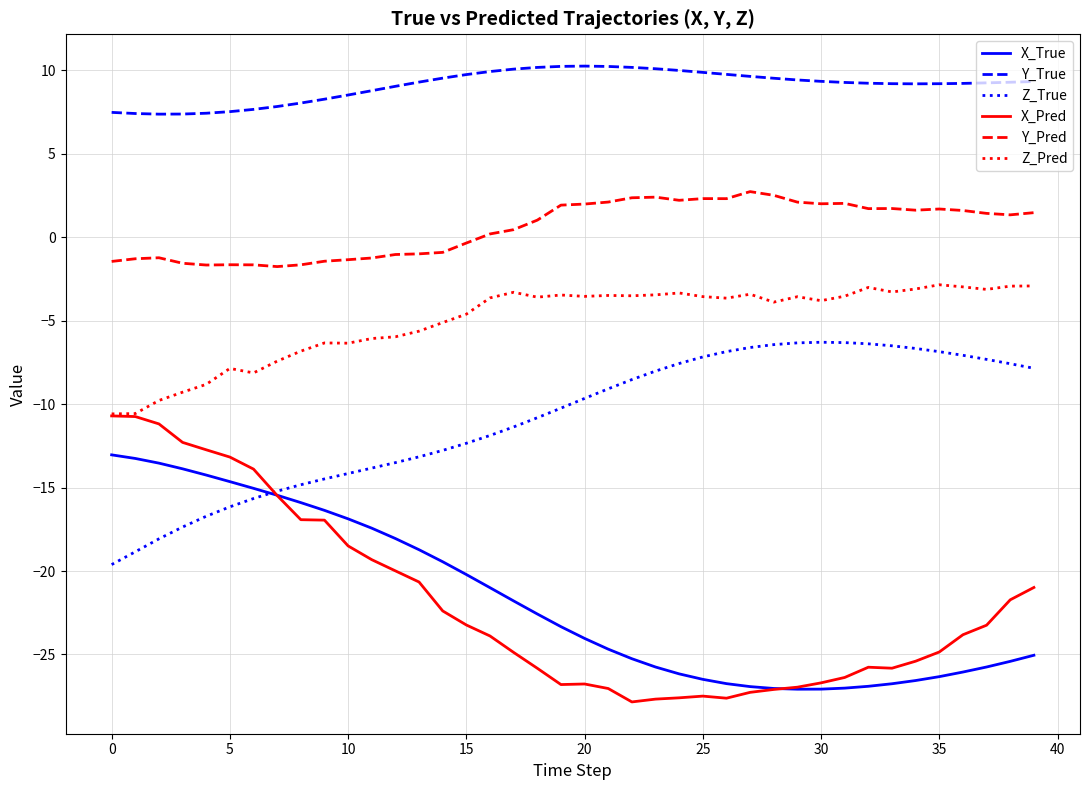

Which series has the largest total across all categories?

Y_True